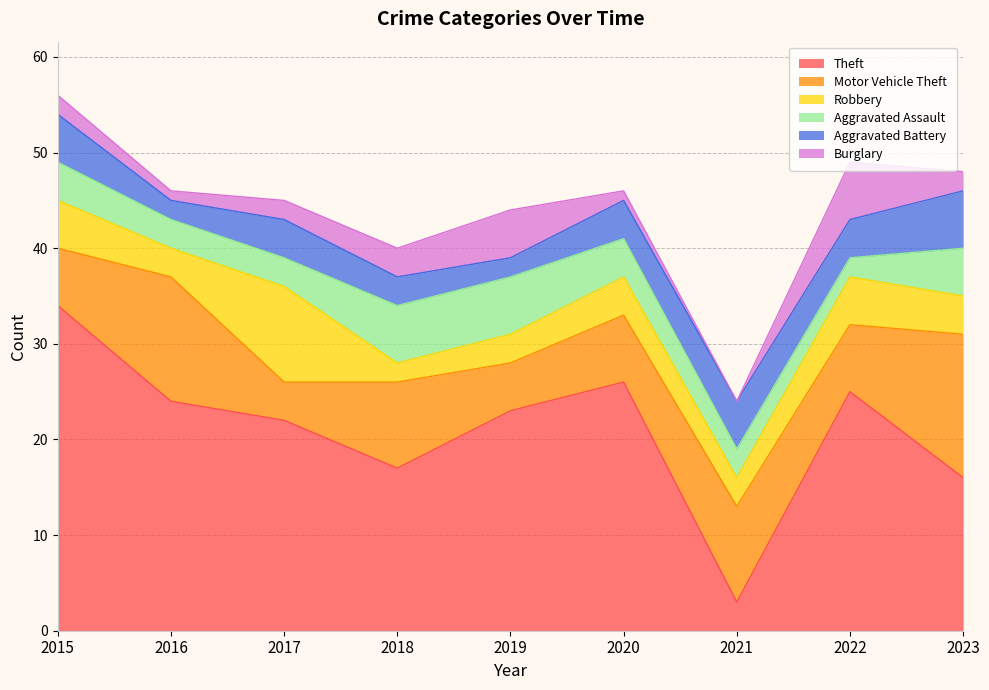

Which series has the largest range (max minus min)?

Theft